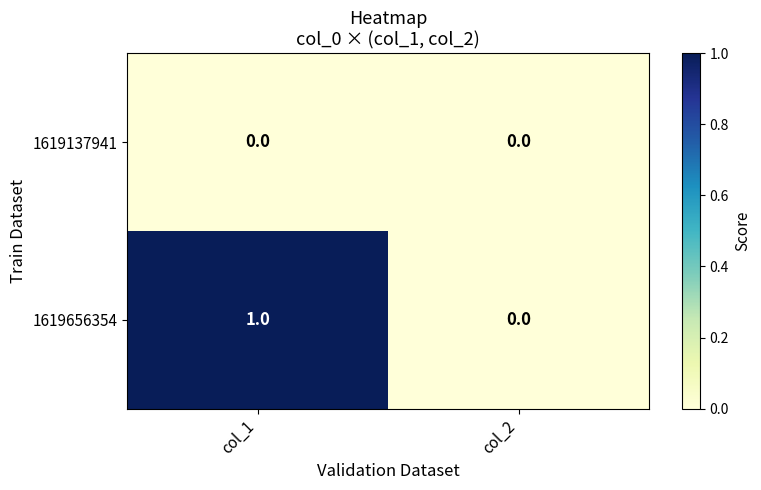

Reading right to left, list all the values displayed in this chart.

1619137941: 0	0
1619656354: 0	1